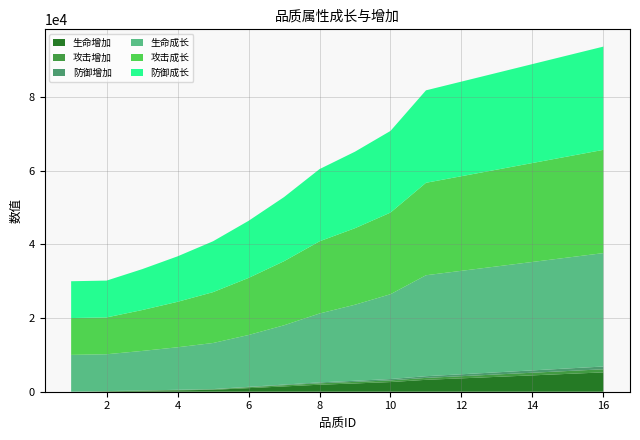

Reading left to right, what are all the values shown in this chart?

生命增加: 1=0	2=126	3=253	4=379	5=519	6=974	7=1442	8=1904	9=2250	10=2625	11=3231	12=3635	13=4039	14=4443	15=4847	16=5250
攻击增加: 1=0	2=36	3=71	4=107	5=146	6=244	7=325	8=390	9=423	10=455	11=520	12=585	13=650	14=716	15=781	16=846
防御增加: 1=0	2=13	3=25	4=38	5=52	6=108	7=173	8=242	9=300	10=364	11=462	12=519	13=577	14=635	15=693	16=750
生命成长: 1=10000	2=10000	3=10724	4=11546	5=12512	6=14075	7=16098	8=18700	9=20650	10=23029	11=27412	12=28088	13=28764	14=29440	15=30116	16=30793
攻击成长: 1=10000	2=10000	3=11100	4=12346	5=13812	6=15498	7=17404	8=19603	9=20776	10=22169	11=25101	12=25688	13=26274	14=26861	15=27447	16=28034
防御成长: 1=10000	2=10000	3=11100	4=12346	5=13812	6=15498	7=17404	8=19603	9=20776	10=22169	11=25101	12=25688	13=26274	14=26861	15=27447	16=28034